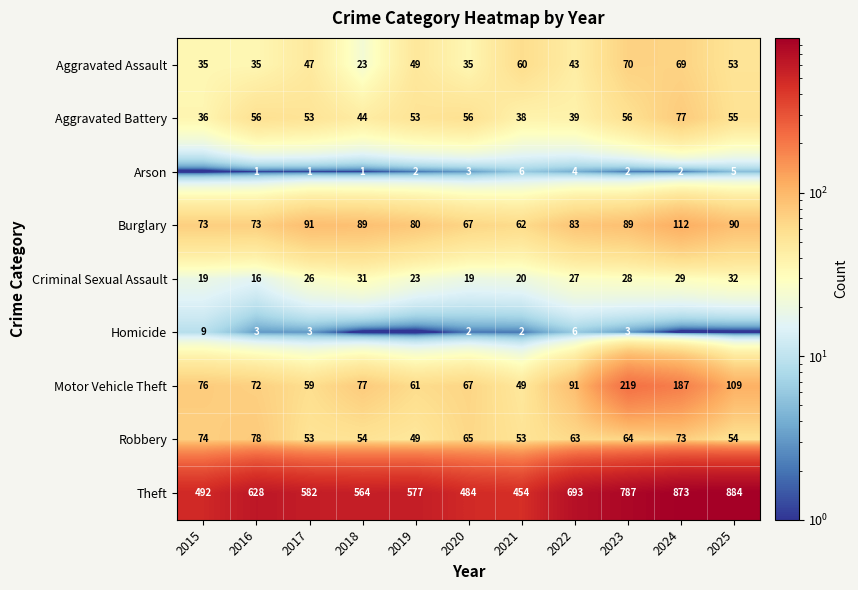

At which label does Theft reach its peak?

2025